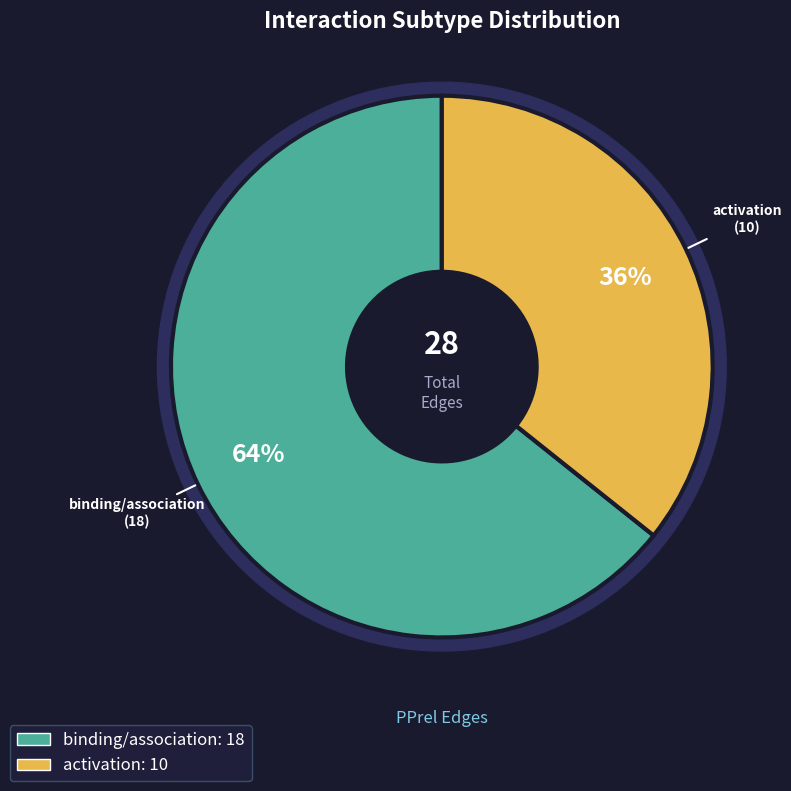

Is it true that binding/association is 69% of the pie?

False